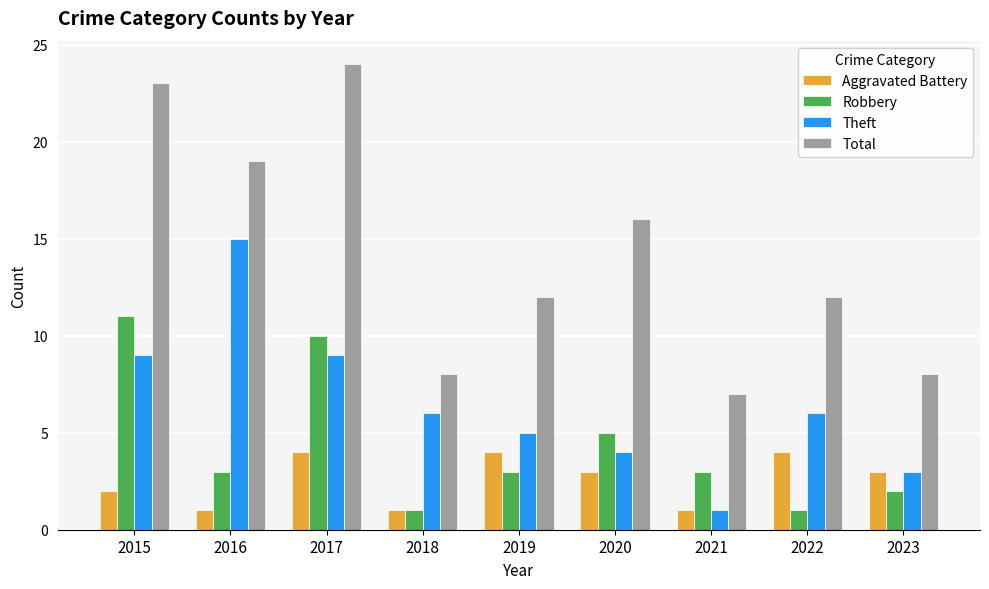

How many data points in Theft are less than 6?

4